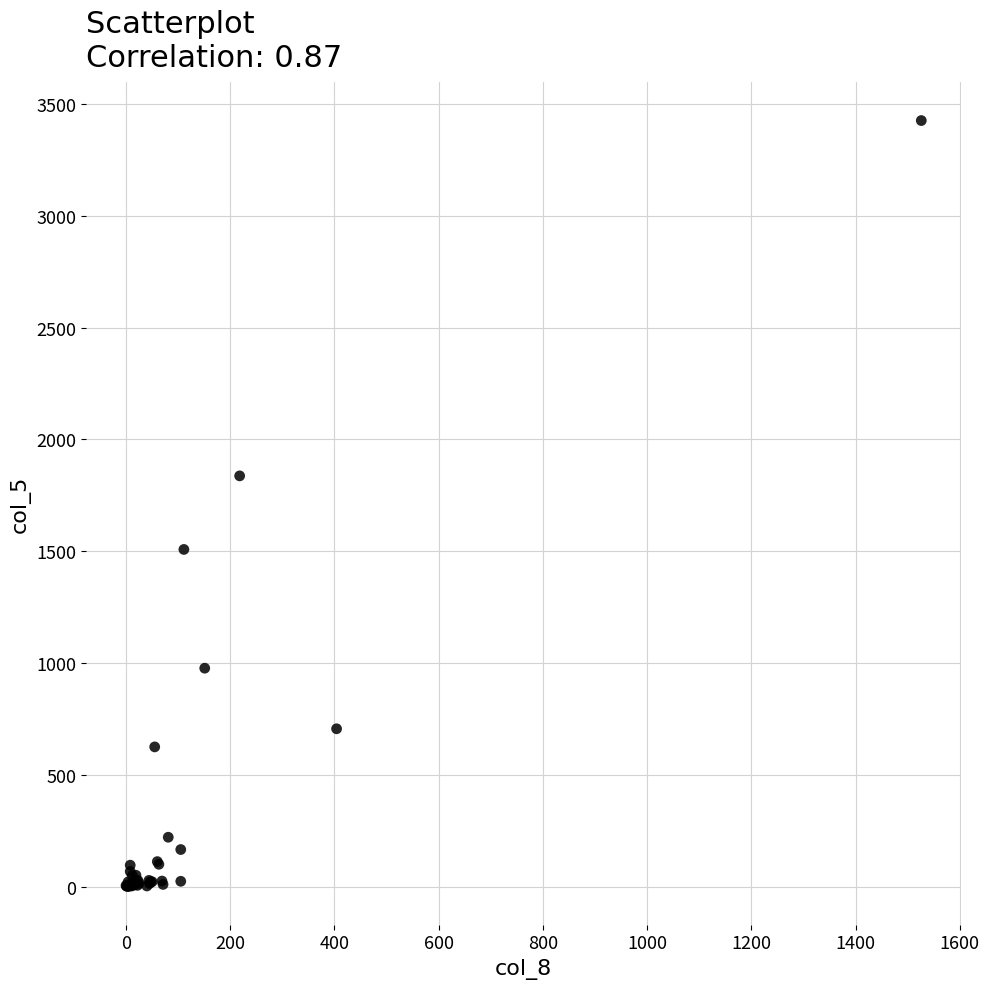

What Y value in the scatter plot is closest to 1713?

1837